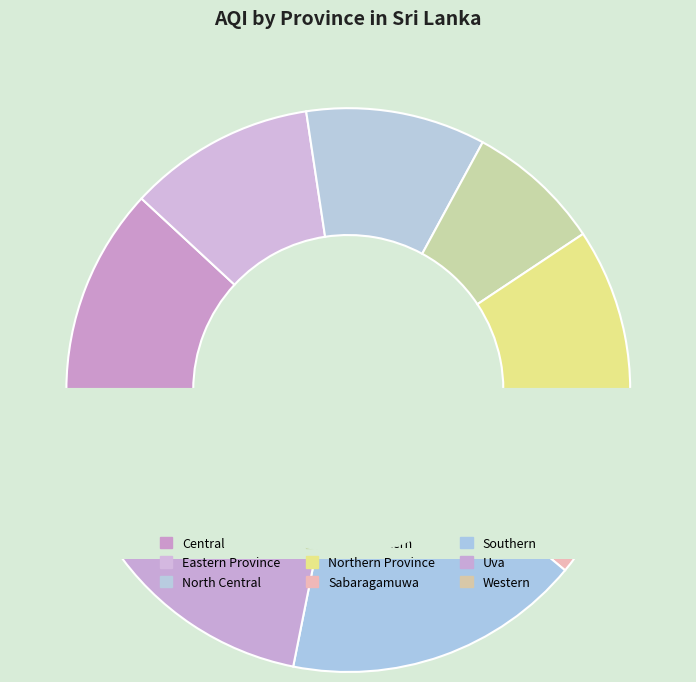

Is it true that North Western is 8% of the pie?

True